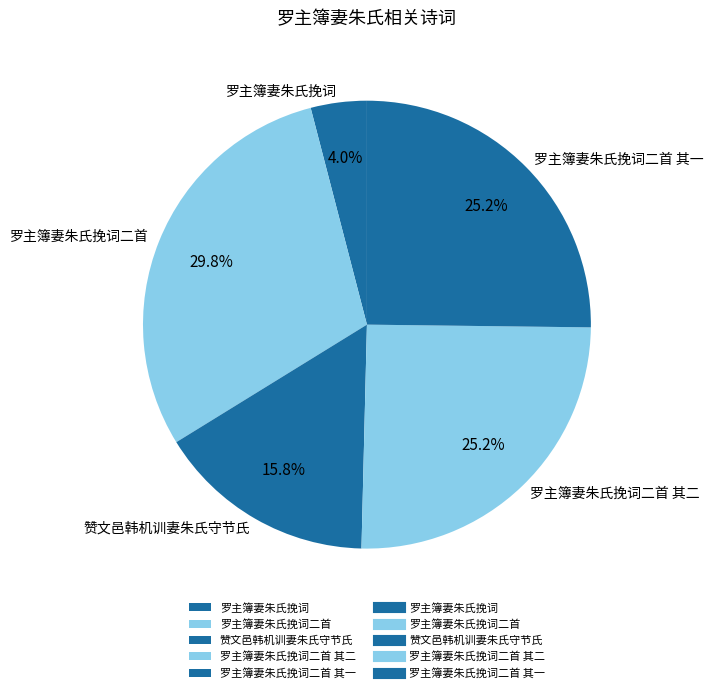

What percentage is the 罗主簿妻朱氏挽词 slice, to the nearest percent?

4%